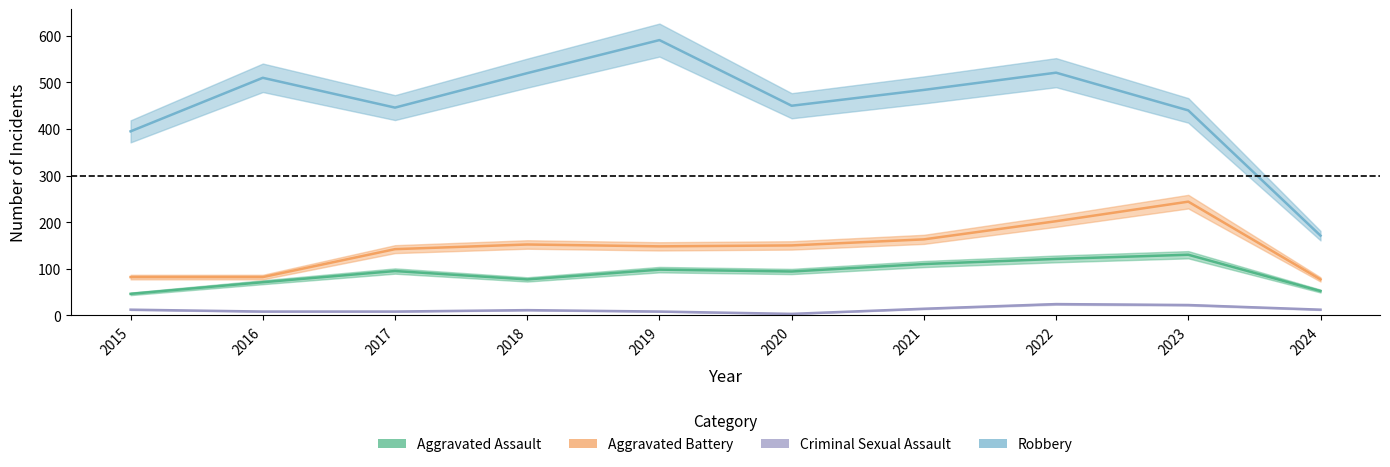

What is the difference between the maximum and minimum values in the Criminal Sexual Assault series?

21